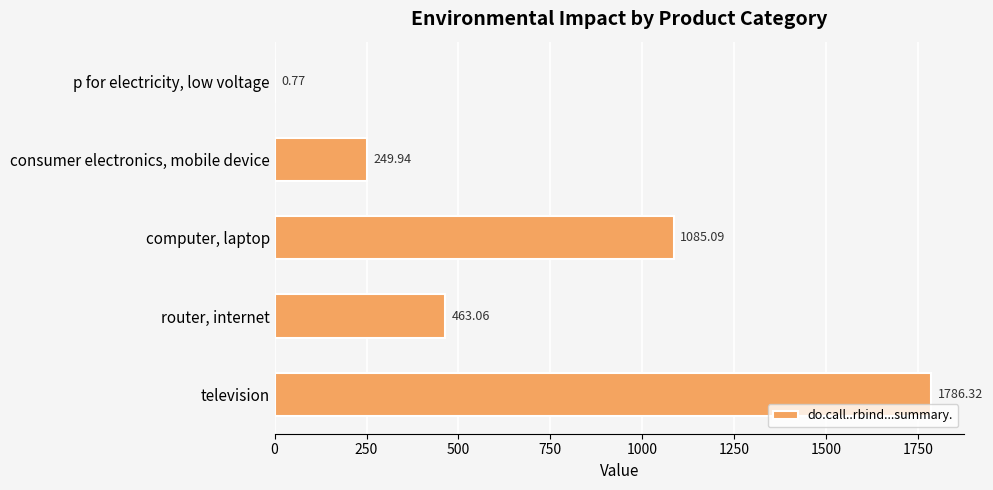

What is the sum of all values?

3585.2